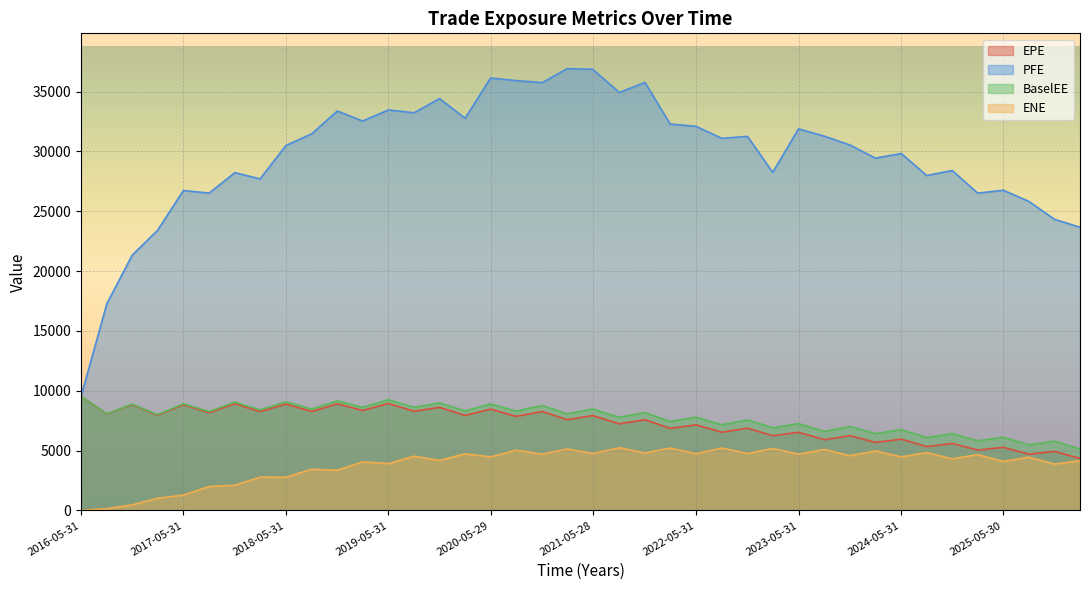

Which series has the largest total across all categories?

PFE